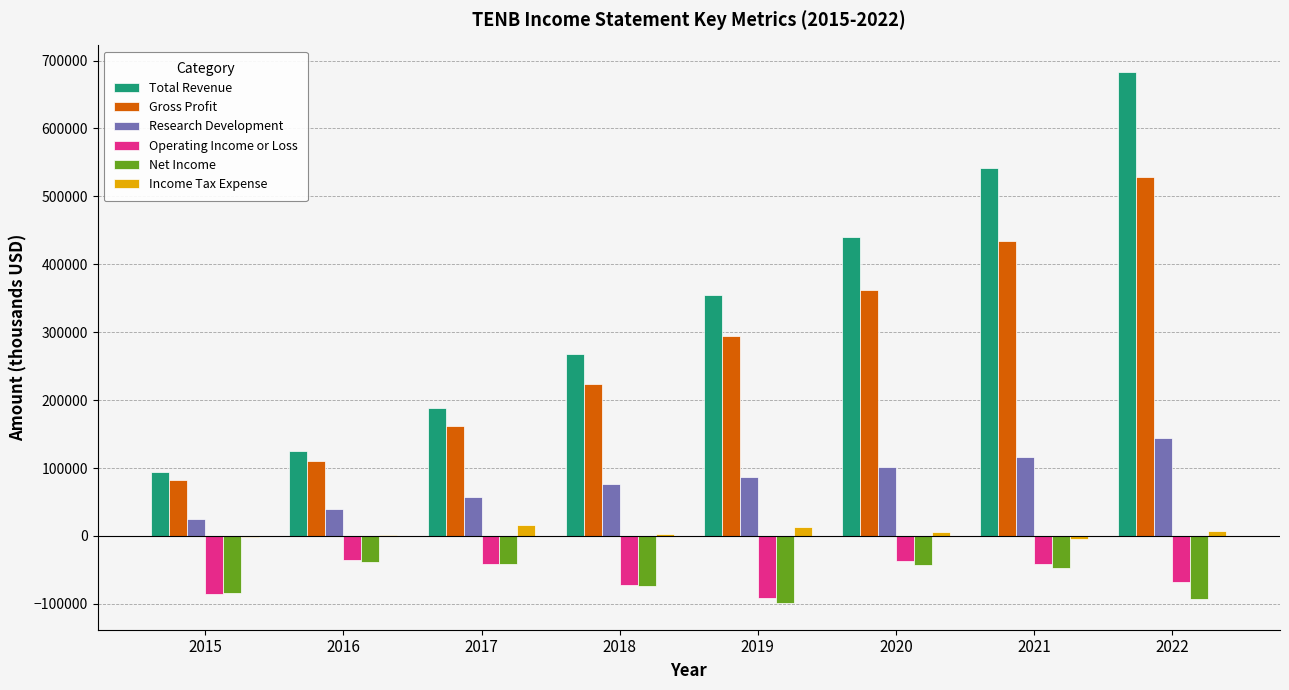

At which category is the sum across all series the highest?

2022